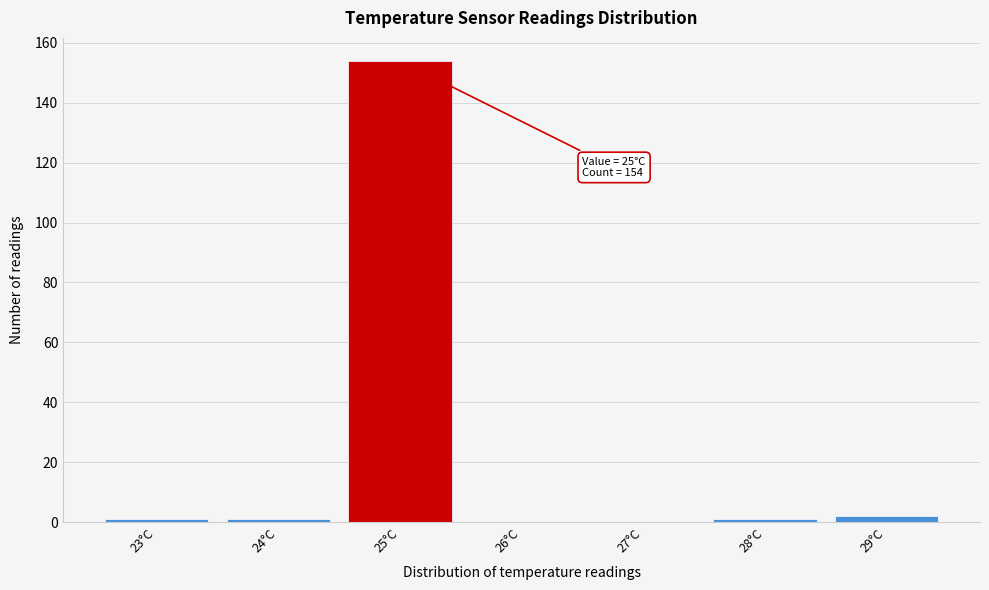

Over which range of the x-axis is the bar tallest?

24.5 to 25.5